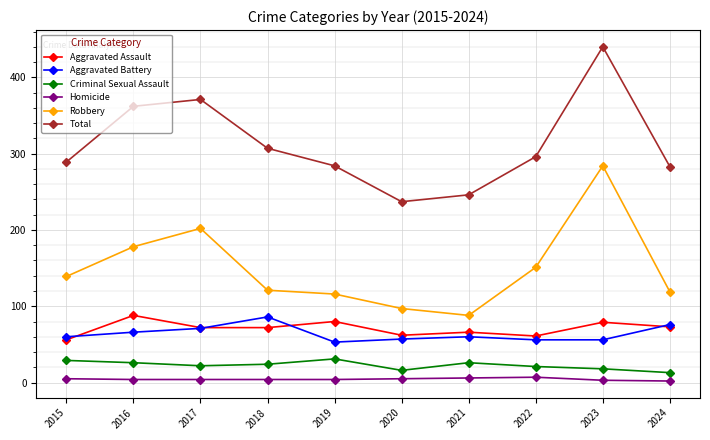

How many interior local valleys does the Total series have?

1